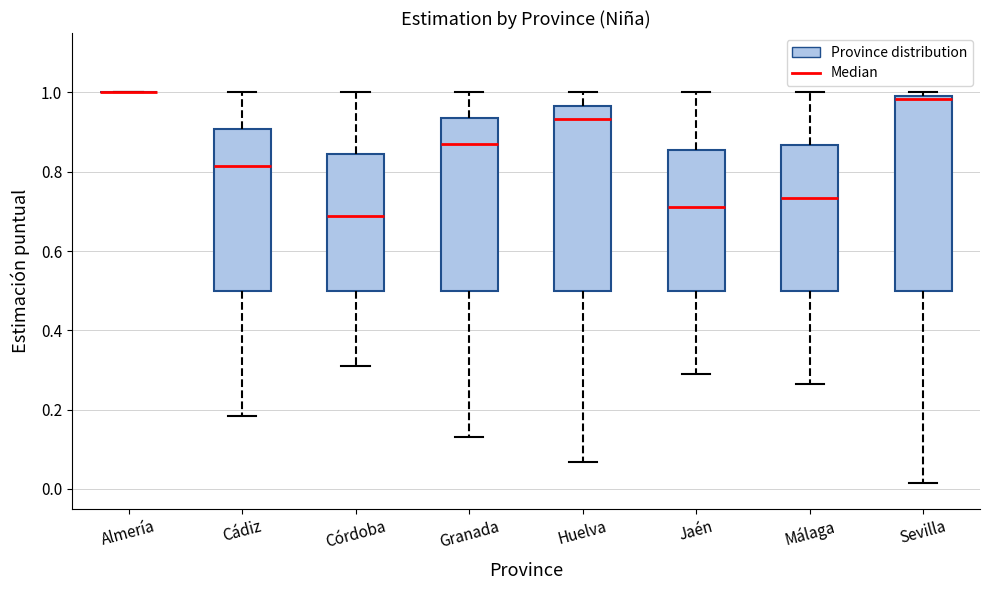

Which box is the tallest, from its lower edge to its upper edge?

Sevilla